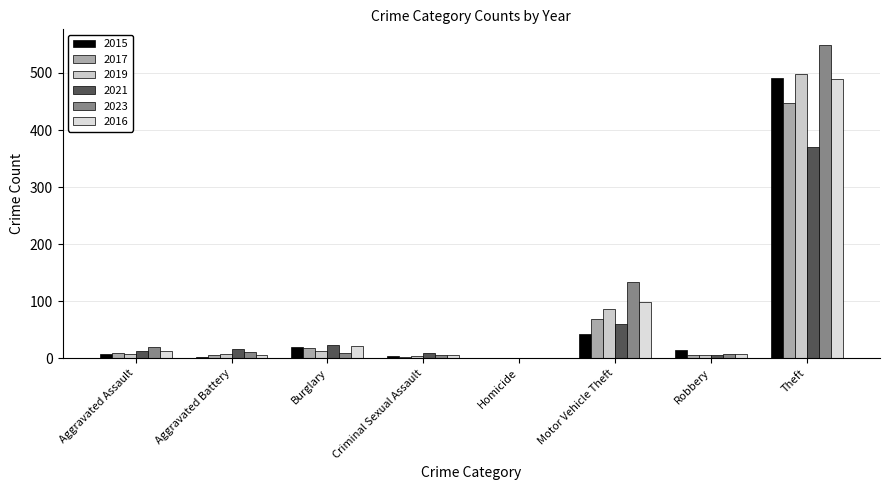

List the series in order of their peak value, highest first.

2023, 2019, 2015, 2016, 2017, 2021